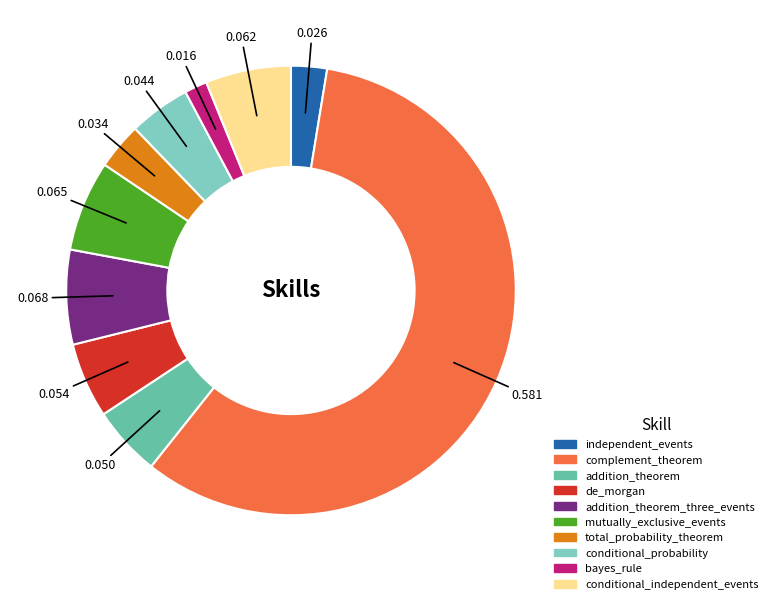

Count the number of slices in the pie.

10